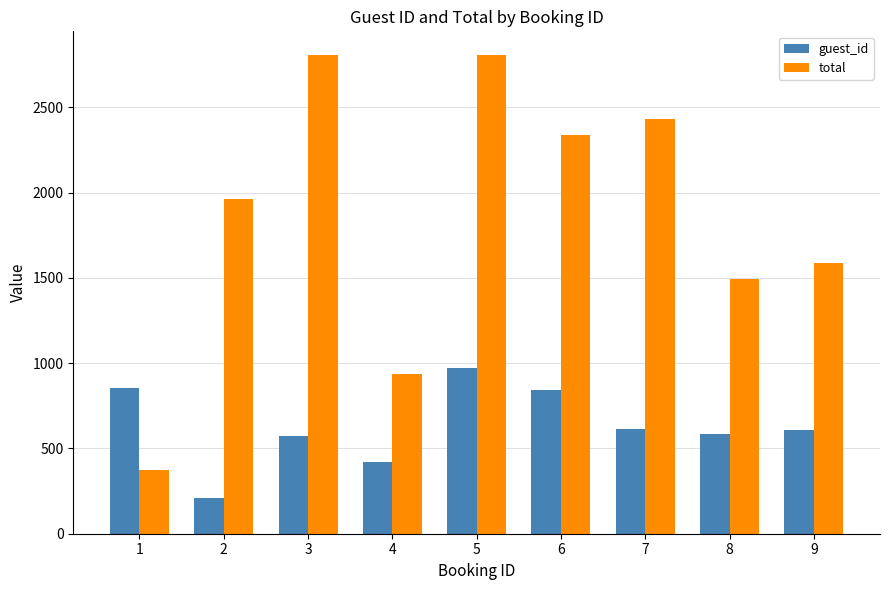

At how many categories does at least one series exceed 632?

9